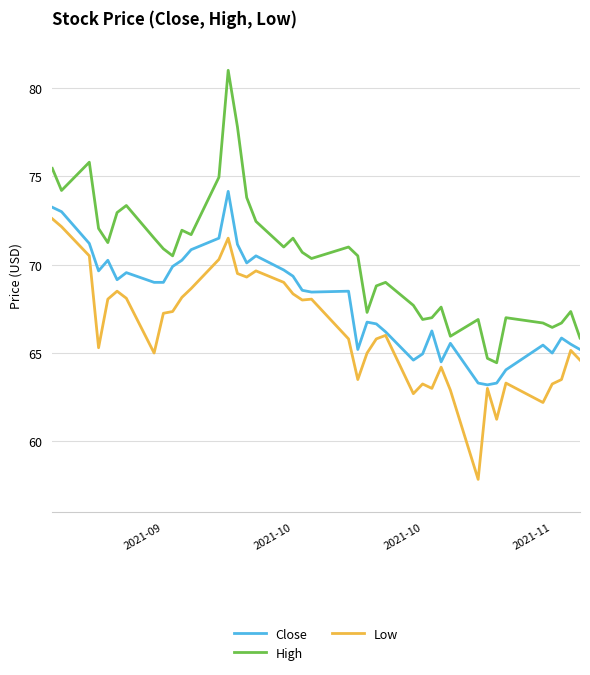

True or false: High and Low cross at least once.

False